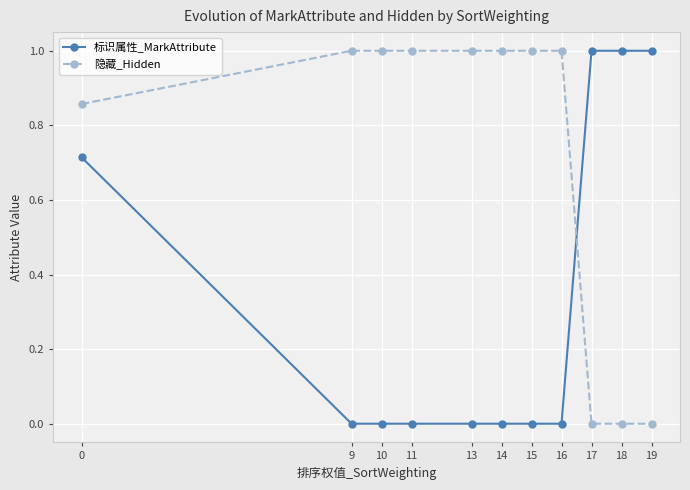

What is the sum of all 隐藏_Hidden values?

7.9